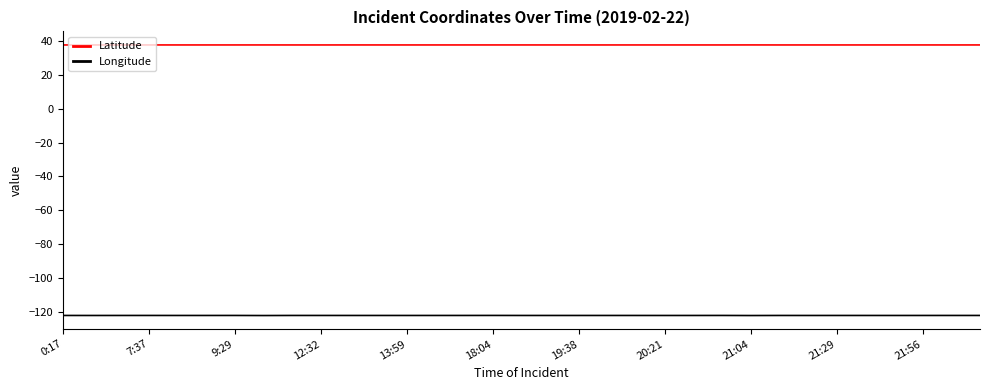

Which series has the widest spread of values?

Longitude